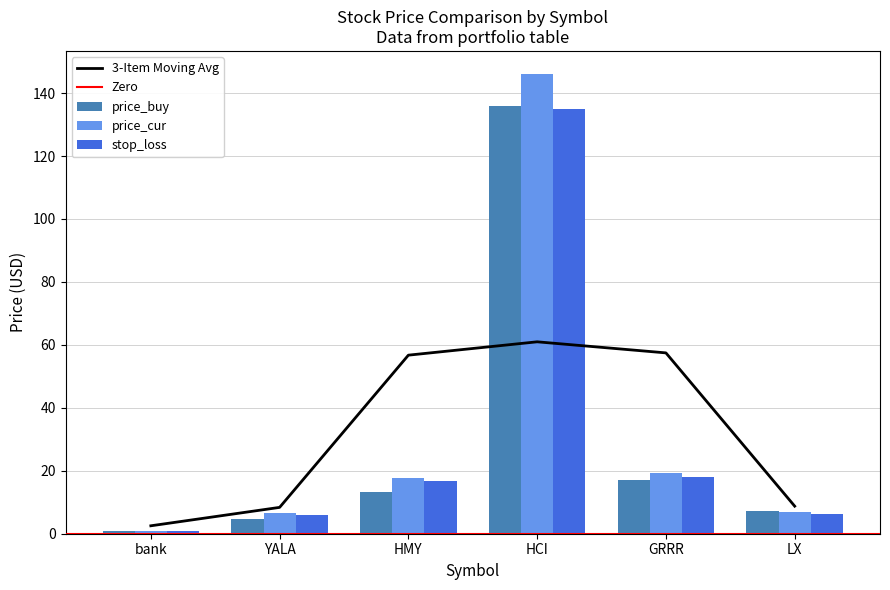

Reading left to right, list all the values displayed in this chart.

price_buy: 1.0	4.8	13.2	135.8	17.0	7.1
price_cur: 1.0	6.6	17.6	146.1	19.3	7.0
stop_loss: 0.9	5.9	16.8	135.0	18.0	6.4